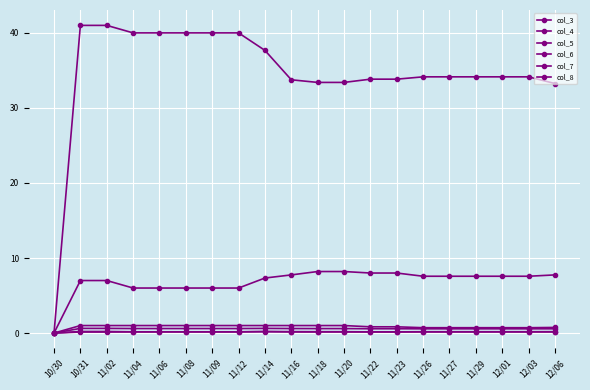

True or false: col_7 and col_6 intersect in this chart.

False